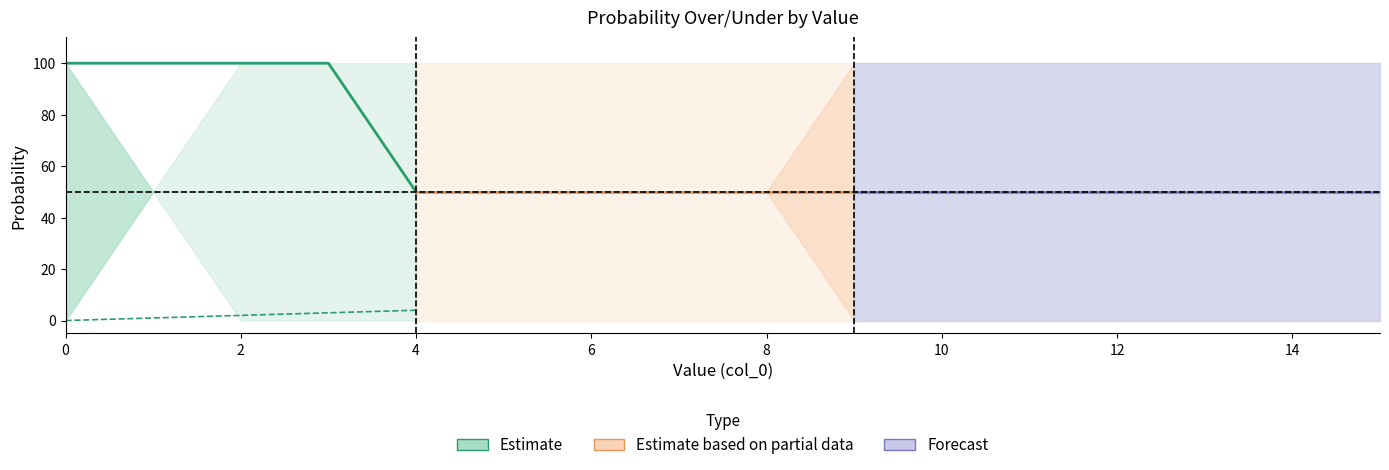

Reading left to right, list all the values displayed in this chart.

pts prob over: 100	100	100	100	50	50	50	50	50	50	50	50	50	50	50	50
reb prob over: 100	50	50	50	50	50	50	50	50	0	0	0	0	0	0	0
reb prob under: 0	50	50	50	50	50	50	50	50	100	100	100	100	100	100	100
ast prob over: 100	50	0	0	0	0	0	0	0	0	0	0	0	0	0	0
ast prob under: 0	50	100	100	100	100	100	100	100	100	100	100	100	100	100	100
val: 0	1	2	3	4	5	6	7	8	9	10	11	12	13	14	15